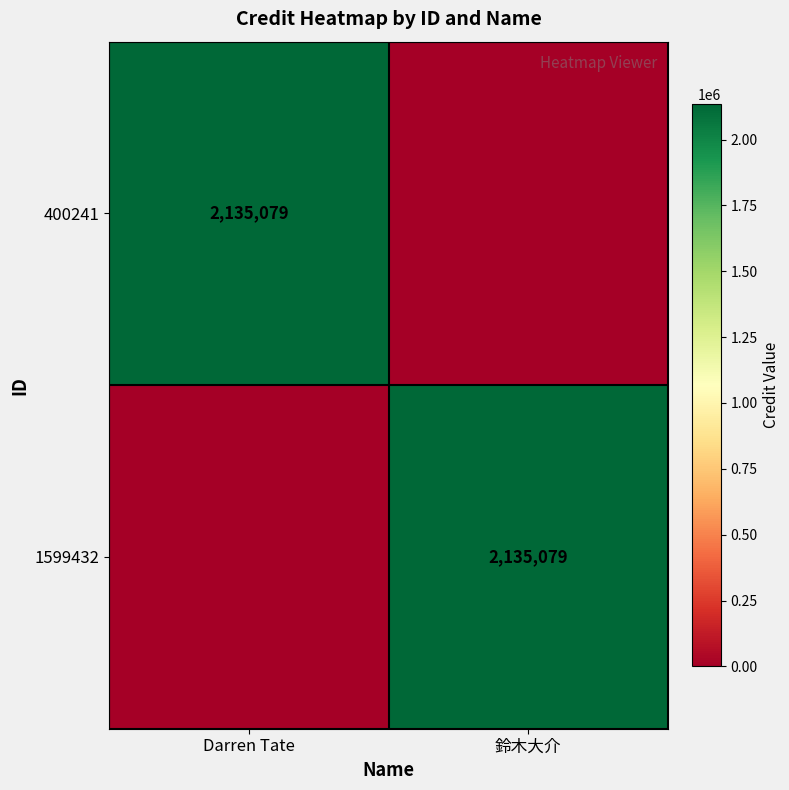

Is it true that 1599432 equals 2135079 at 鈴木大介?

True